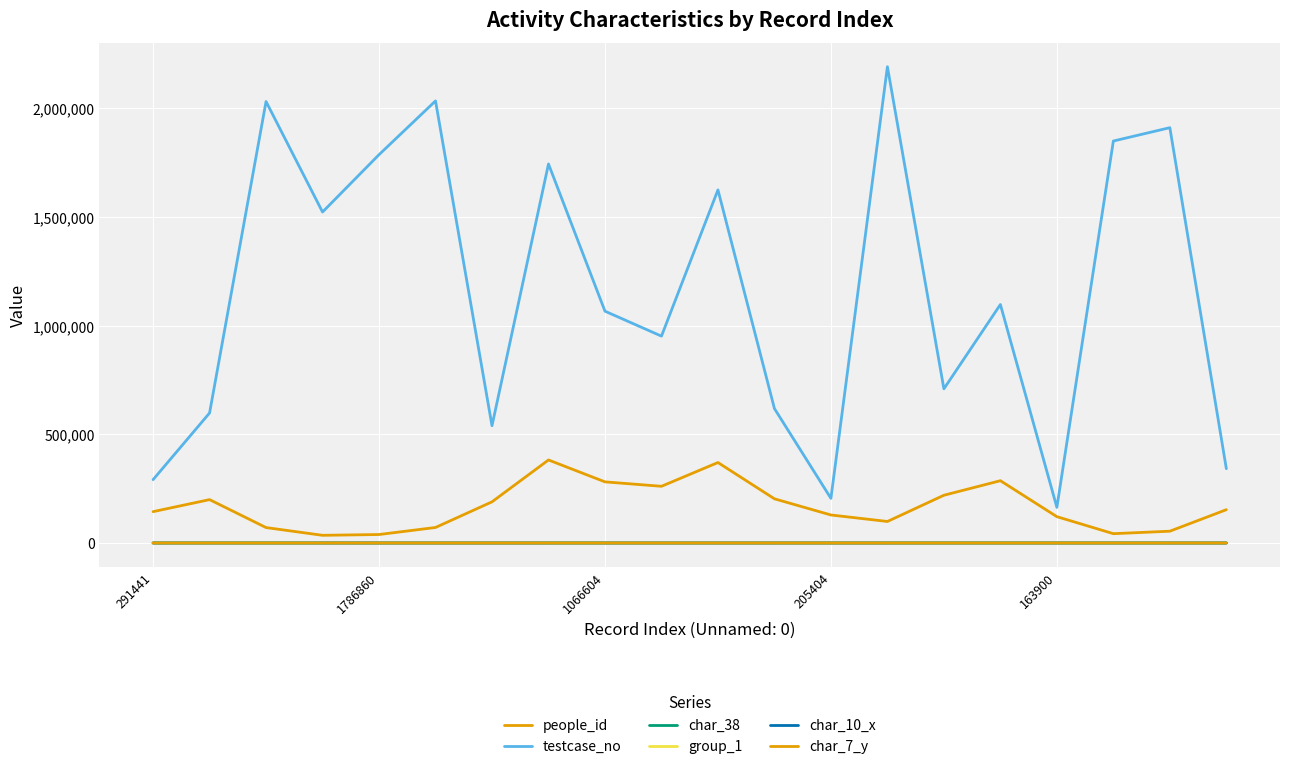

What is the difference between the maximum and minimum values in the people_id series?

346657